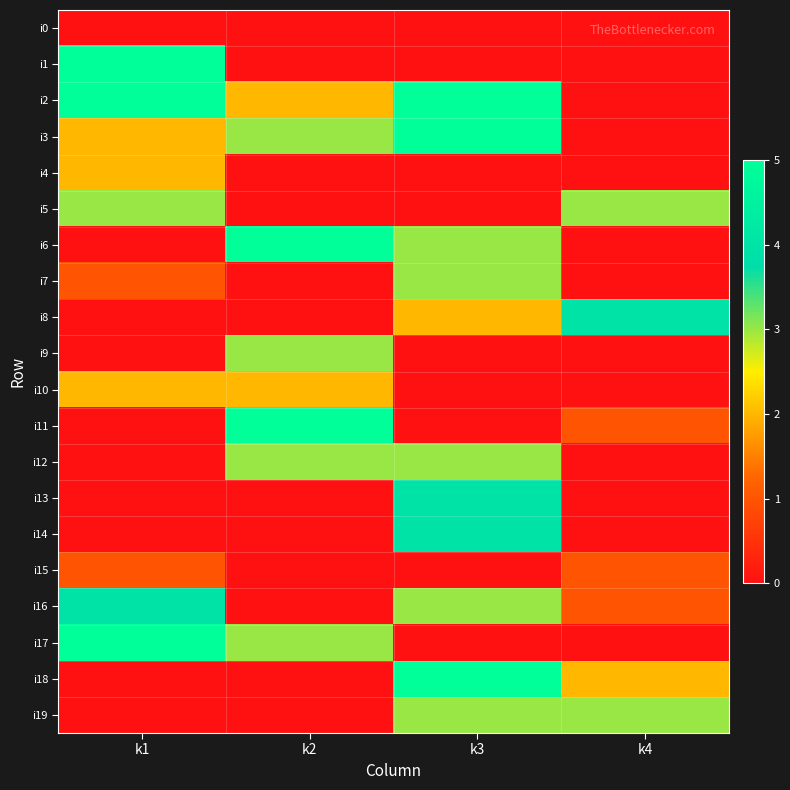

Reading right to left, transcribe all the data shown in this chart.

i0: k4=0	k3=0	k2=0	k1=0
i1: k4=0	k3=0	k2=0	k1=5
i2: k4=0	k3=5	k2=2	k1=5
i3: k4=0	k3=5	k2=3	k1=2
i4: k4=0	k3=0	k2=0	k1=2
i5: k4=3	k3=0	k2=0	k1=3
i6: k4=0	k3=3	k2=5	k1=0
i7: k4=0	k3=3	k2=0	k1=1
i8: k4=4	k3=2	k2=0	k1=0
i9: k4=0	k3=0	k2=3	k1=0
i10: k4=0	k3=0	k2=2	k1=2
i11: k4=1	k3=0	k2=5	k1=0
i12: k4=0	k3=3	k2=3	k1=0
i13: k4=0	k3=4	k2=0	k1=0
i14: k4=0	k3=4	k2=0	k1=0
i15: k4=1	k3=0	k2=0	k1=1
i16: k4=1	k3=3	k2=0	k1=4
i17: k4=0	k3=0	k2=3	k1=5
i18: k4=2	k3=5	k2=0	k1=0
i19: k4=3	k3=3	k2=0	k1=0